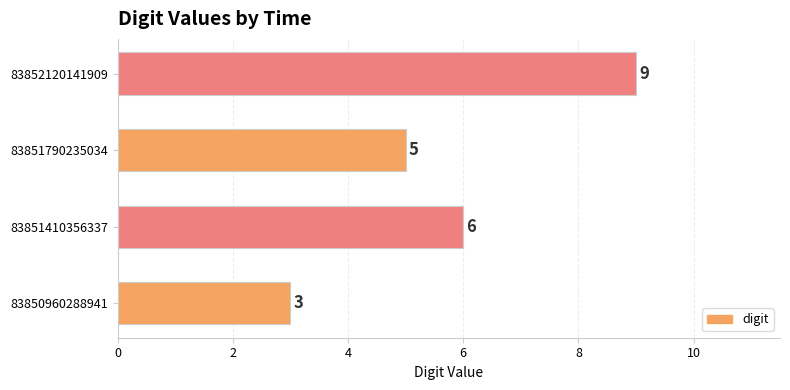

The value at 83851790235034 is 5. True or false?

True